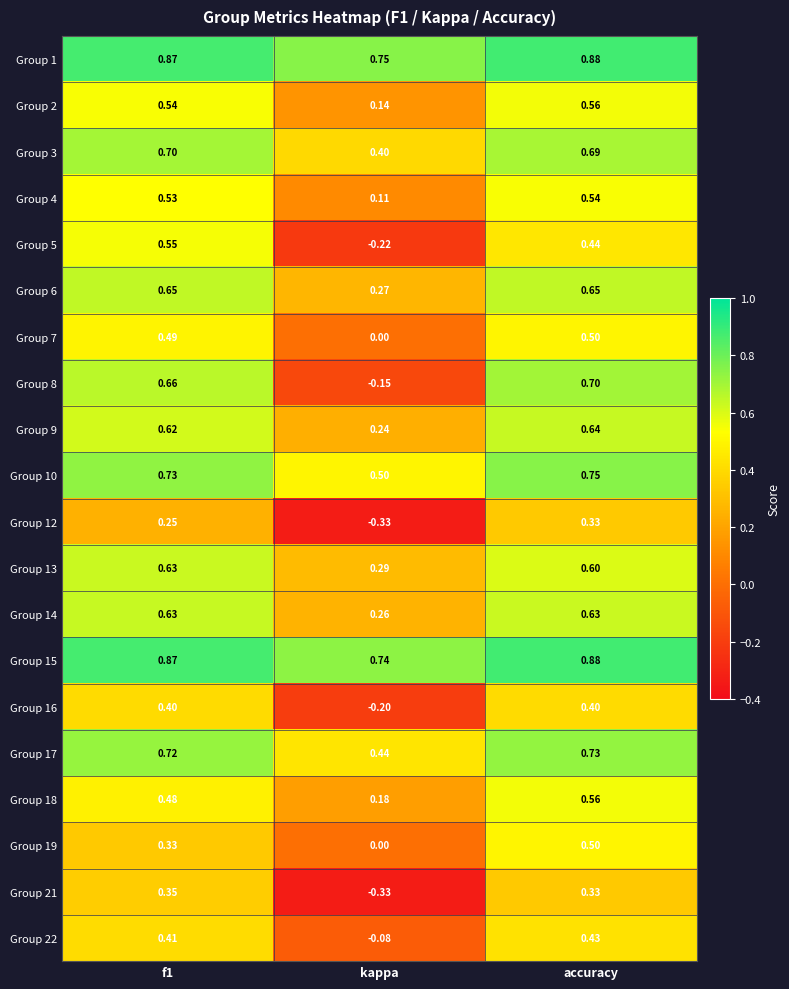

At which category is the sum across all series the highest?

accuracy